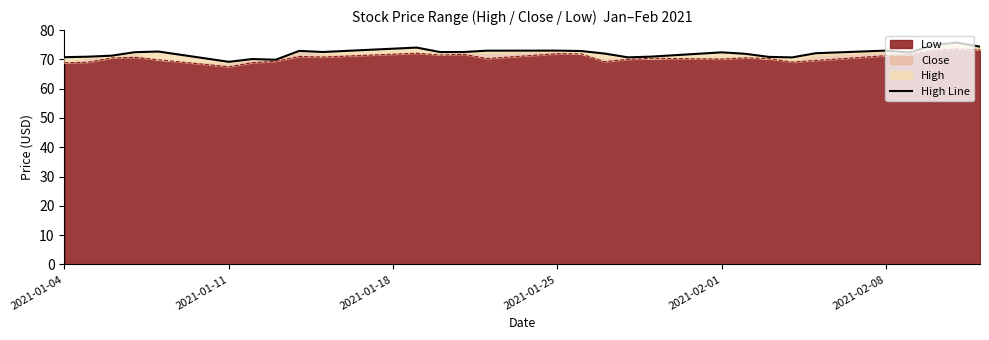

What is the highest value of the Low series?

73.6